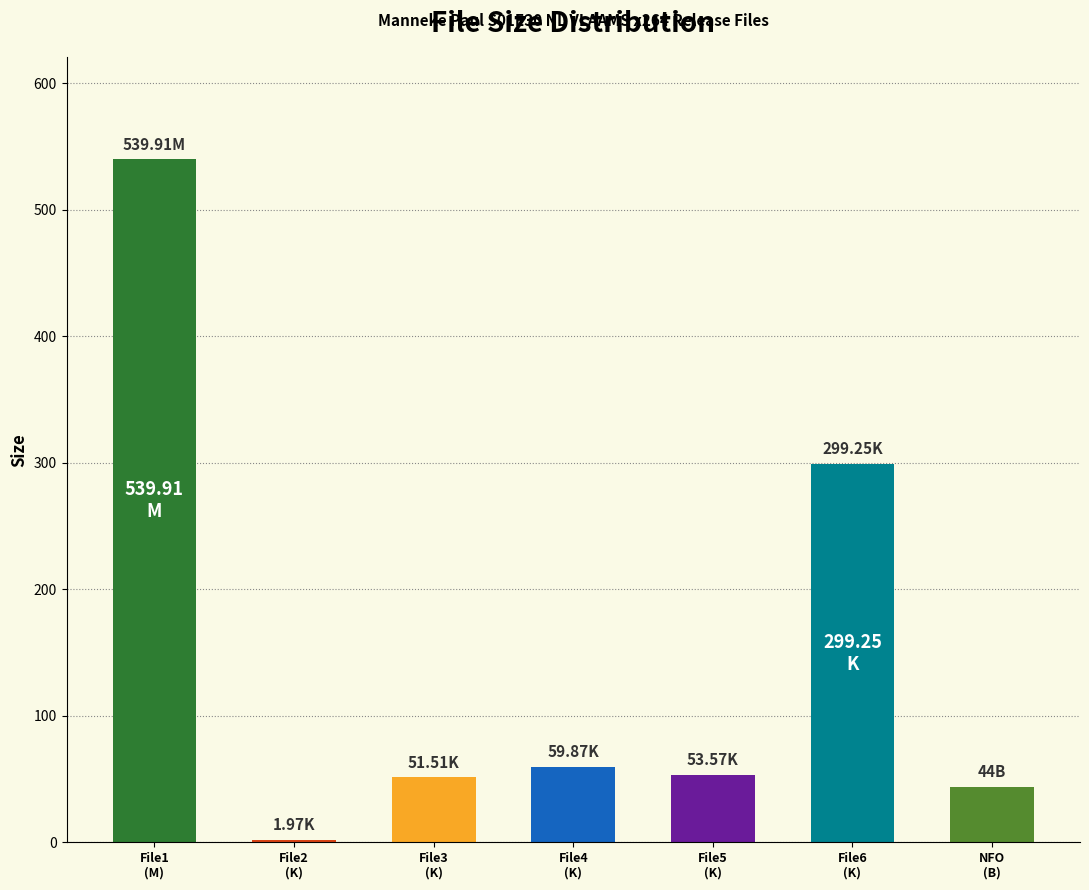

What is the sum of all values?

1050.1